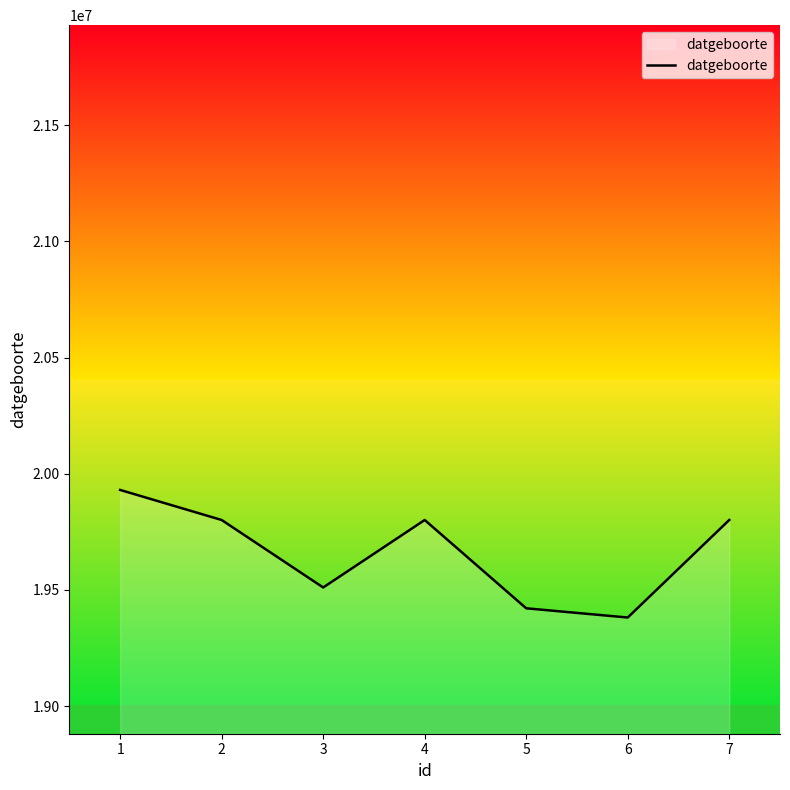

Reading left to right, list all the values displayed in this chart.

1=19930101	2=19800808	3=19510401	4=19800808	5=19420831	6=19381118	7=19800808